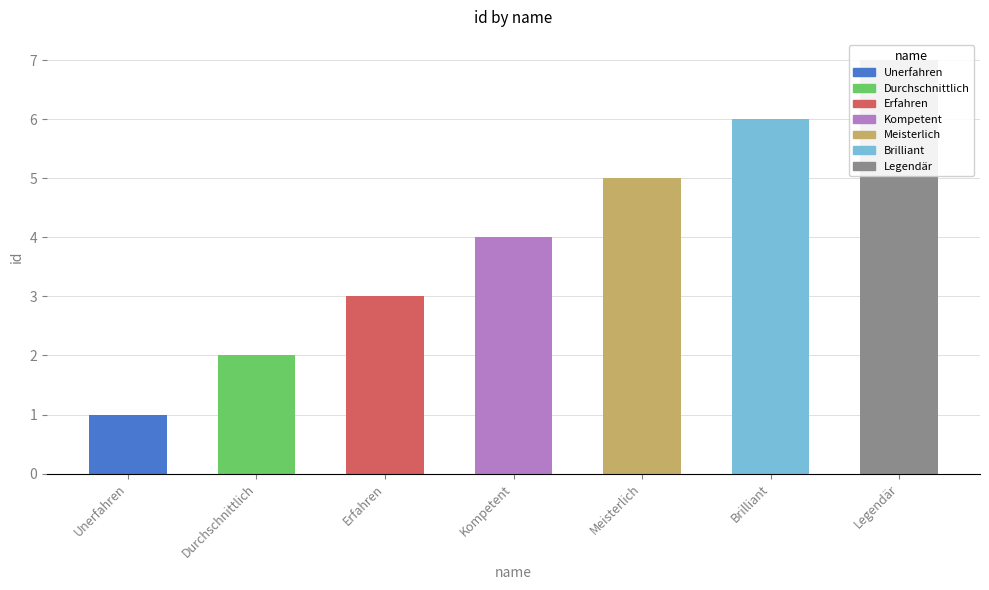

True or false: the data shows 7 at Legendär.

True